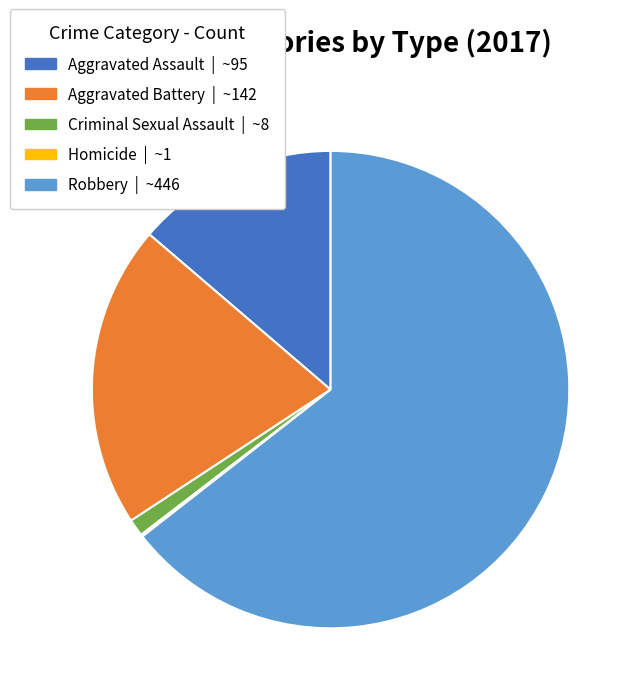

What is the largest slice in the pie chart?

Robbery